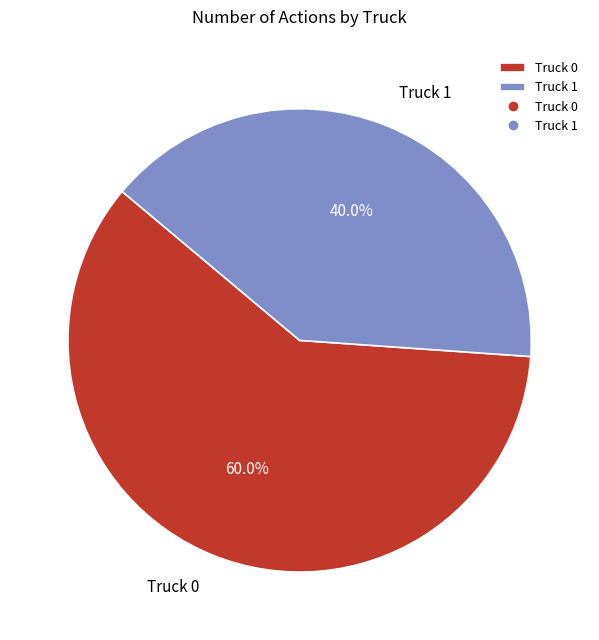

Which category has the biggest portion of the pie?

Truck 0